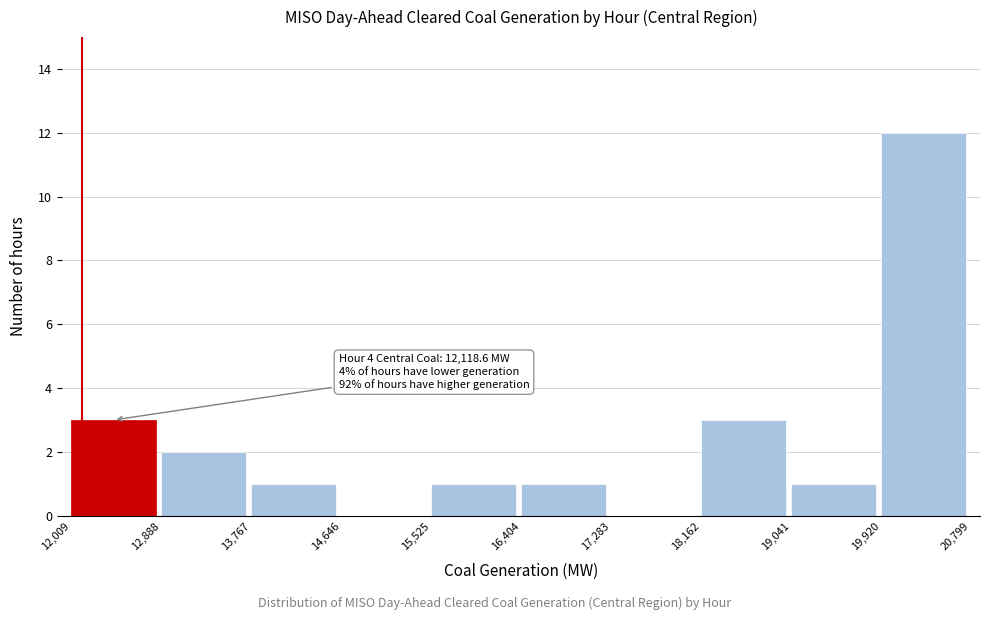

Over which range of the x-axis is the bar tallest?

19,920 to 20,799